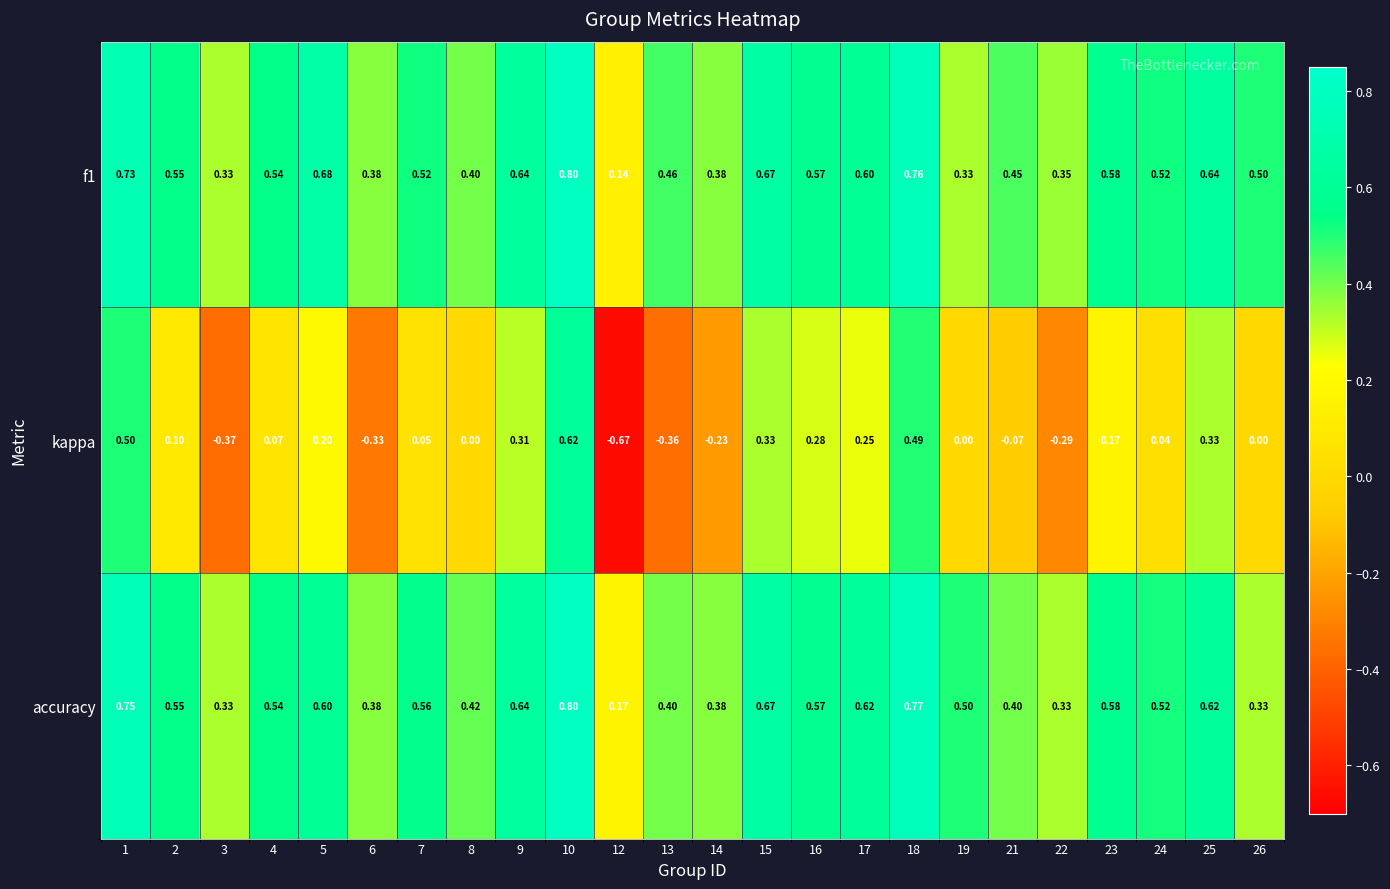

Is the value of accuracy at 12 greater than the value of kappa at 22?

Yes